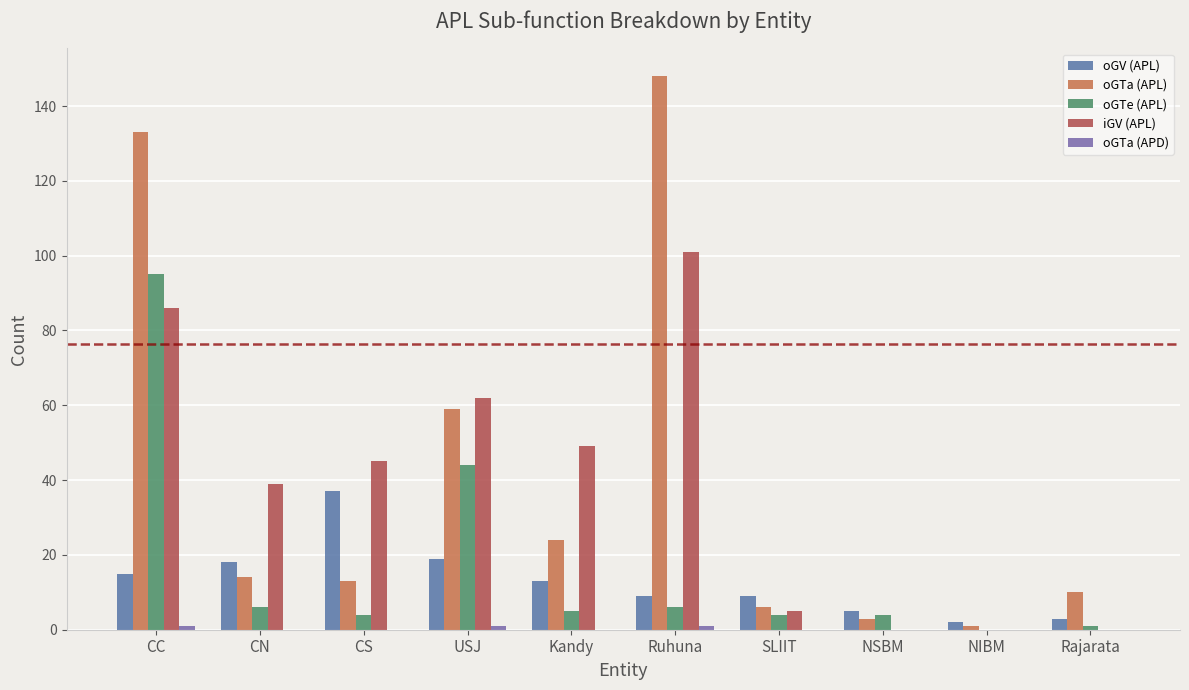

Which series changed the most between Ruhuna and NSBM?

oGTa (APL)